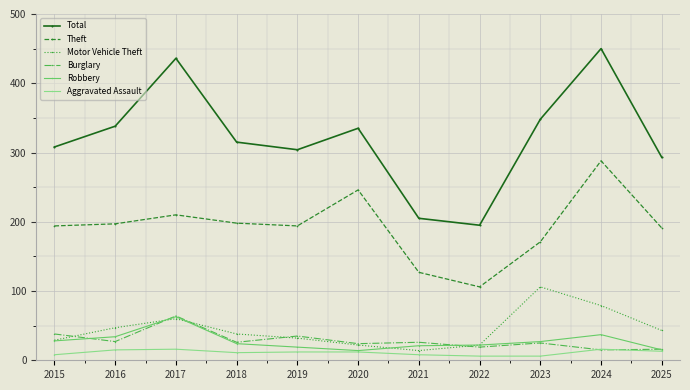

What is the minimum value for Robbery?

14